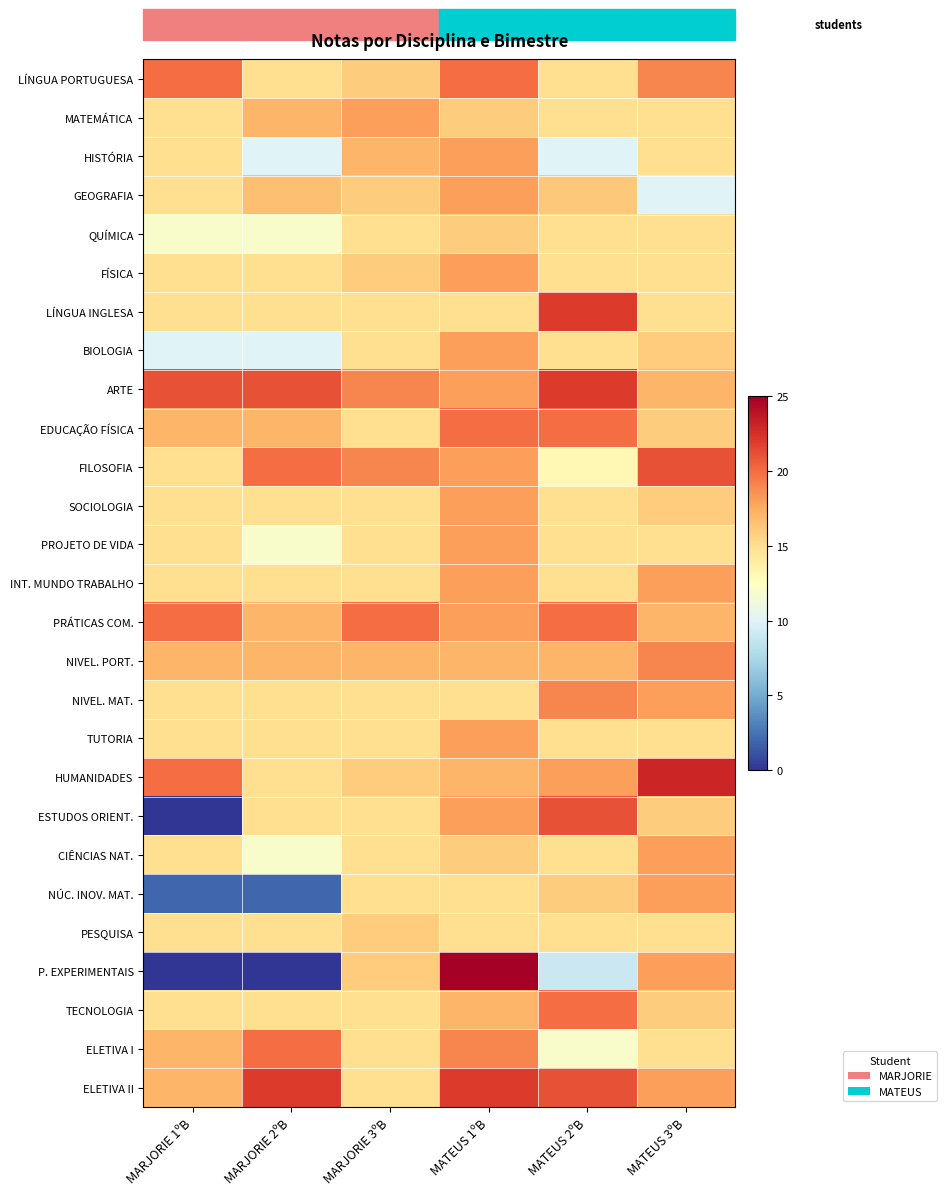

What is the total value across all series at MARJORIE 2ºB?

15.6